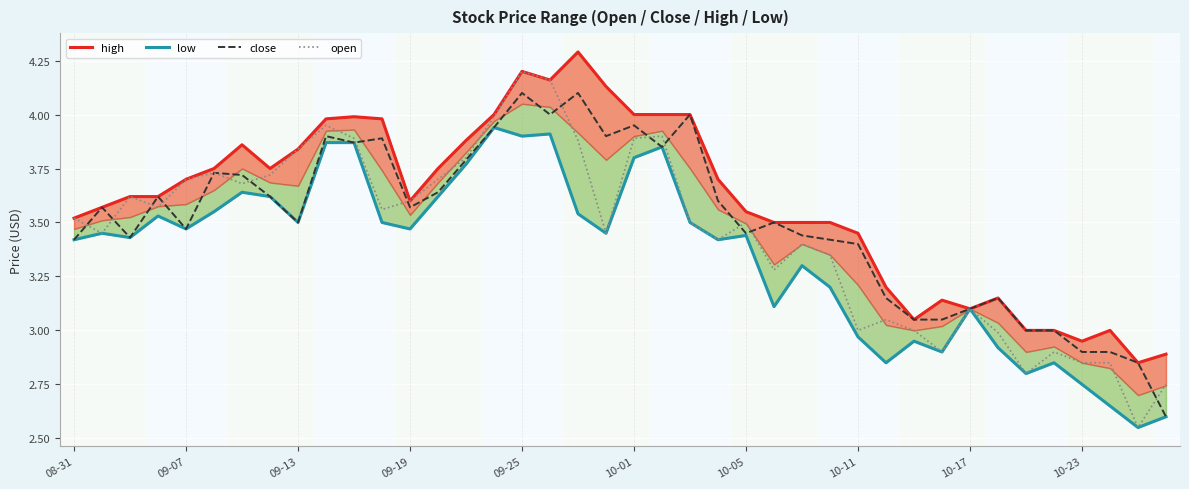

Reading left to right, transcribe all the data shown in this chart.

high: 3.5	3.6	3.6	3.6	3.7	3.8	3.9	3.8	3.8	4.0	4.0	4.0	3.6	3.8	3.9	4.0	4.2	4.2	4.3	4.1	4.0	4.0	4.0	3.7	3.5	3.5	3.5	3.5	3.5	3.2	3.0	3.1	3.1	3.1	3.0	3.0	3.0	3.0	2.9	2.9
low: 3.4	3.5	3.4	3.5	3.5	3.5	3.6	3.6	3.5	3.9	3.9	3.5	3.5	3.6	3.8	3.9	3.9	3.9	3.5	3.5	3.8	3.9	3.5	3.4	3.4	3.1	3.3	3.2	3.0	2.9	3.0	2.9	3.1	2.9	2.8	2.9	2.8	2.6	2.5	2.6
close: 3.4	3.6	3.4	3.6	3.5	3.7	3.7	3.6	3.5	3.9	3.9	3.9	3.6	3.6	3.8	3.9	4.1	4.0	4.1	3.9	4.0	3.9	4.0	3.6	3.5	3.5	3.4	3.4	3.4	3.1	3.0	3.0	3.1	3.1	3.0	3.0	2.9	2.9	2.9	2.6
open: 3.5	3.5	3.6	3.6	3.7	3.7	3.7	3.7	3.8	4.0	3.9	3.6	3.6	3.7	3.8	4.0	4.2	4.2	3.9	3.5	3.9	3.9	3.5	3.4	3.5	3.3	3.4	3.4	3.0	3.0	3.0	2.9	3.1	3.0	2.8	2.9	2.9	2.9	2.5	2.8